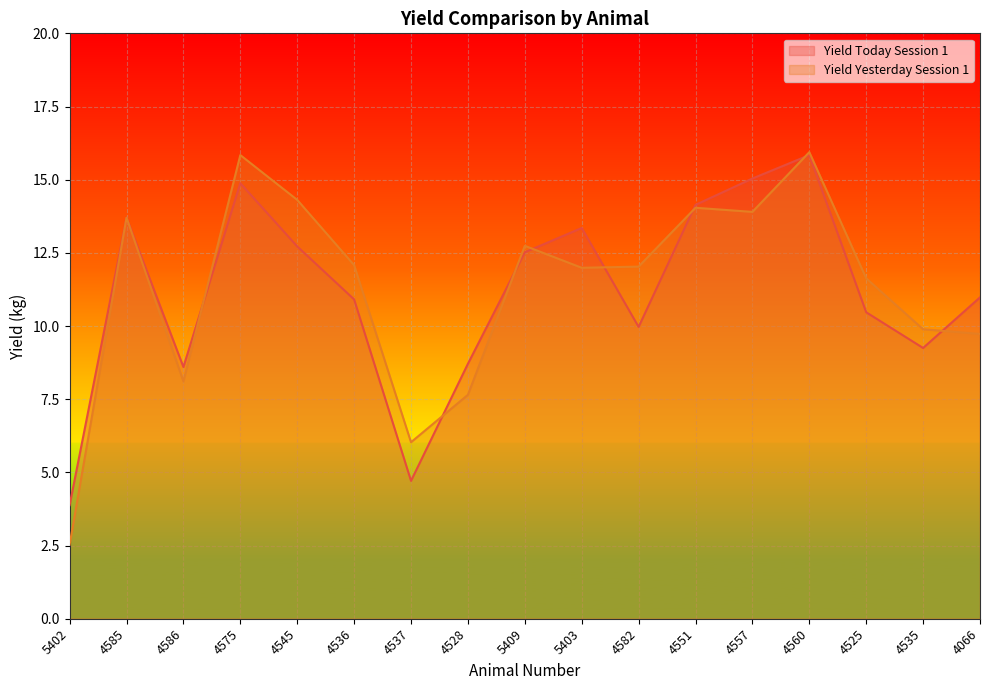

How many distinct data groups are displayed?

2